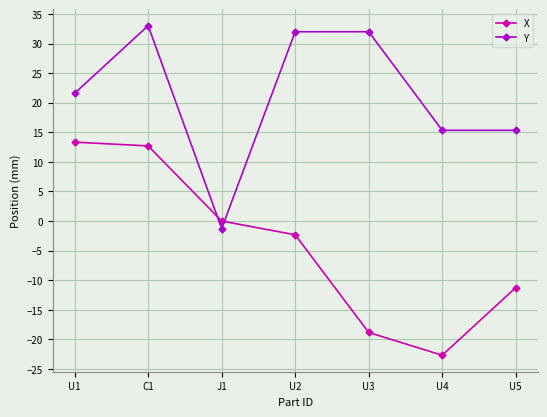

Reading right to left, list all the values displayed in this chart.

X: -11.3	-22.7	-18.8	-2.3	0.0	12.7	13.3
Y: 15.3	15.3	32.0	32.0	-1.3	33.0	21.6